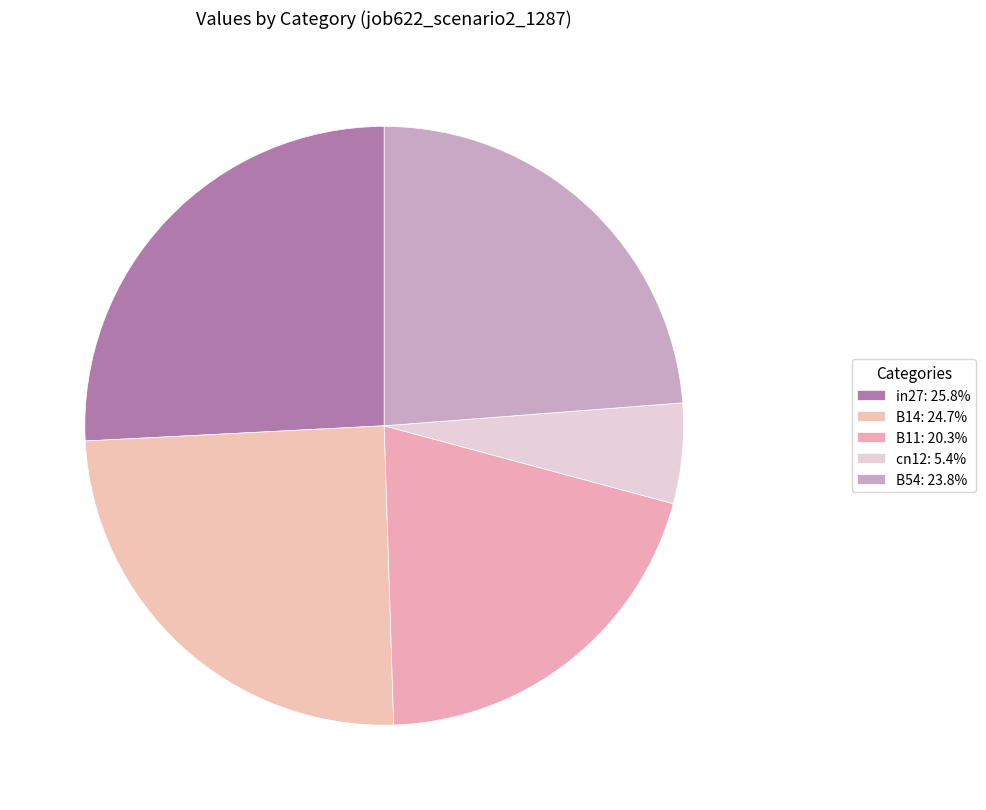

How many segments does this pie chart have?

5